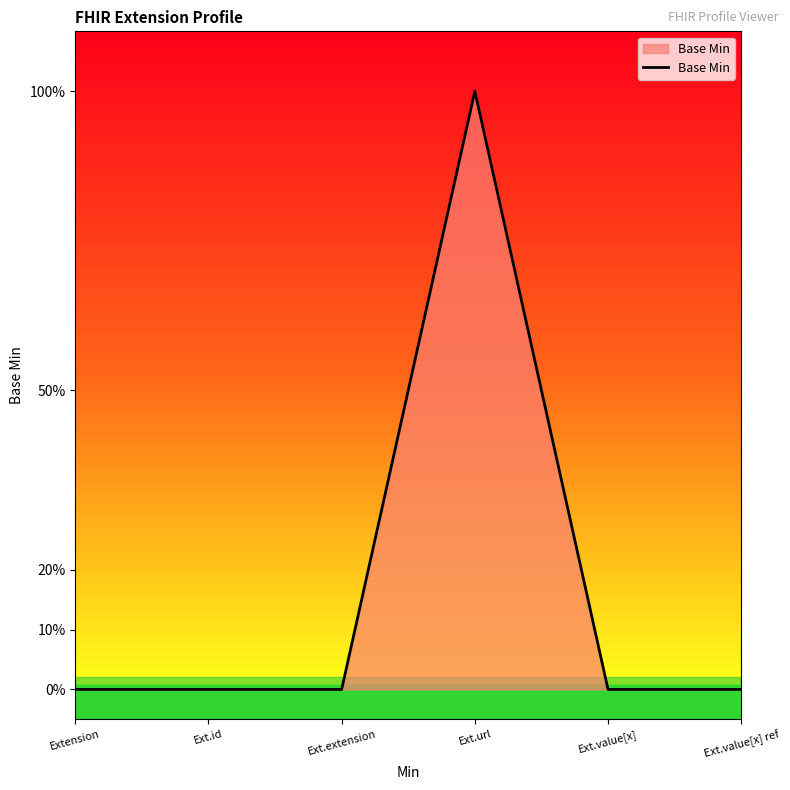

Reading right to left, extract all data points from this chart.

0	0	1	0	0	0